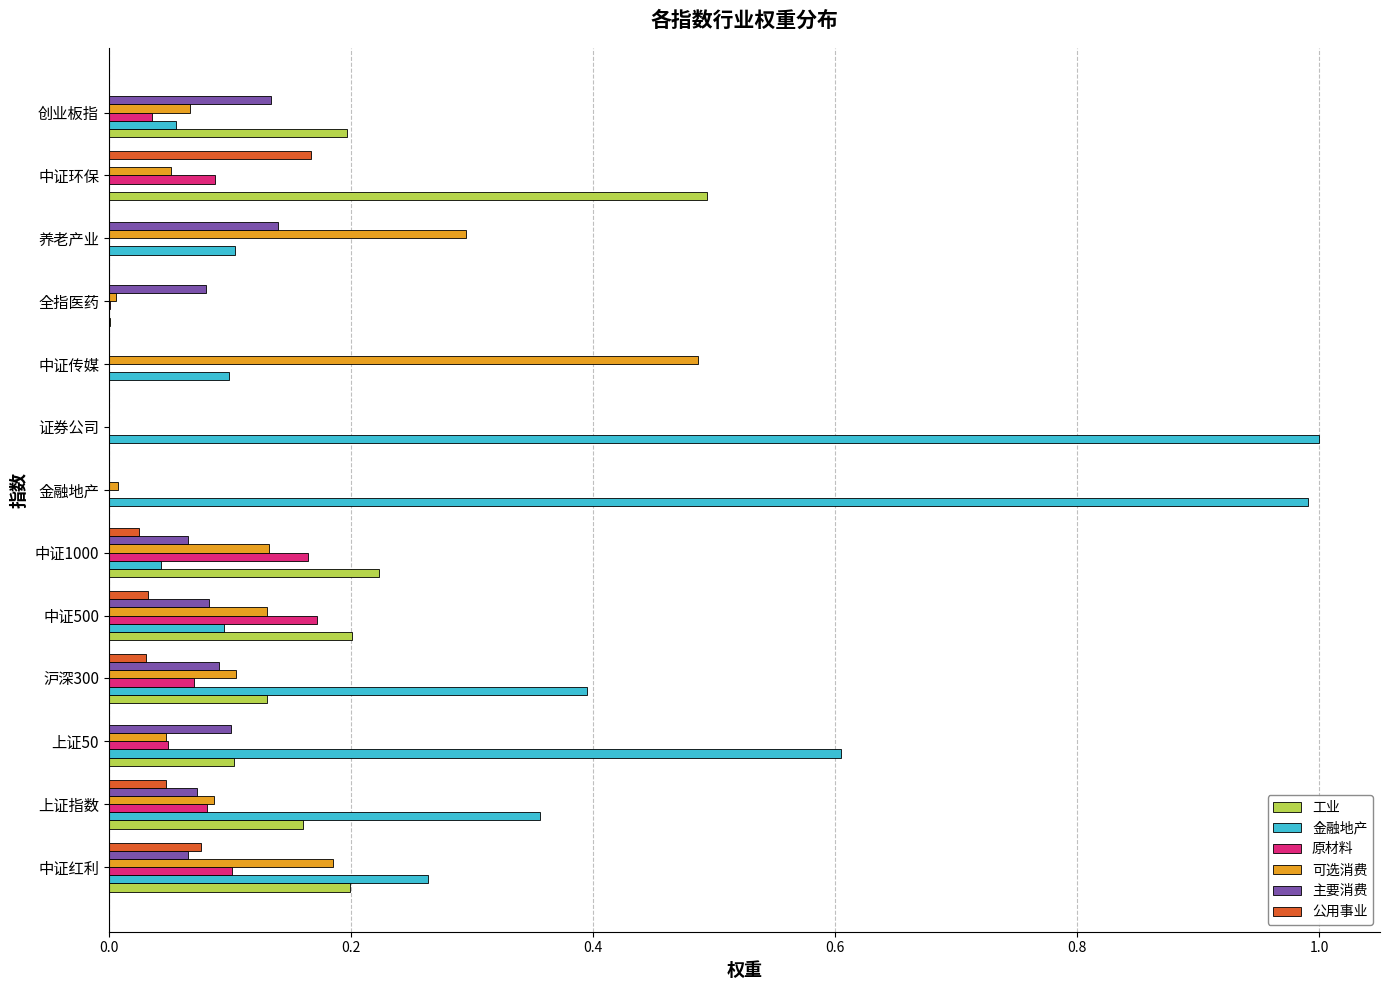

What is the maximum value shown in the chart?

1.0